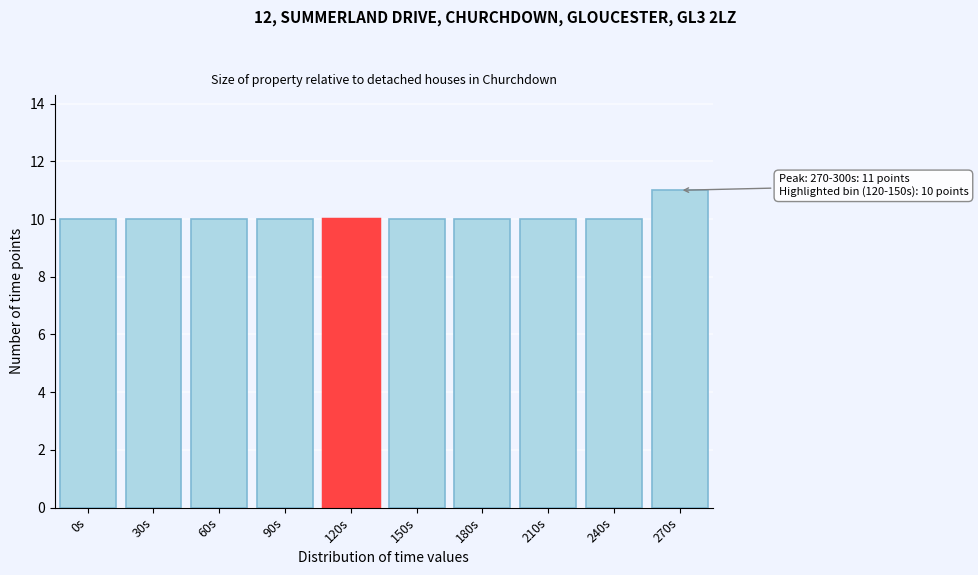

Reading right to left, transcribe all the data shown in this chart.

270s=11	240s=10	210s=10	180s=10	150s=10	120s=10	90s=10	60s=10	30s=10	0s=10